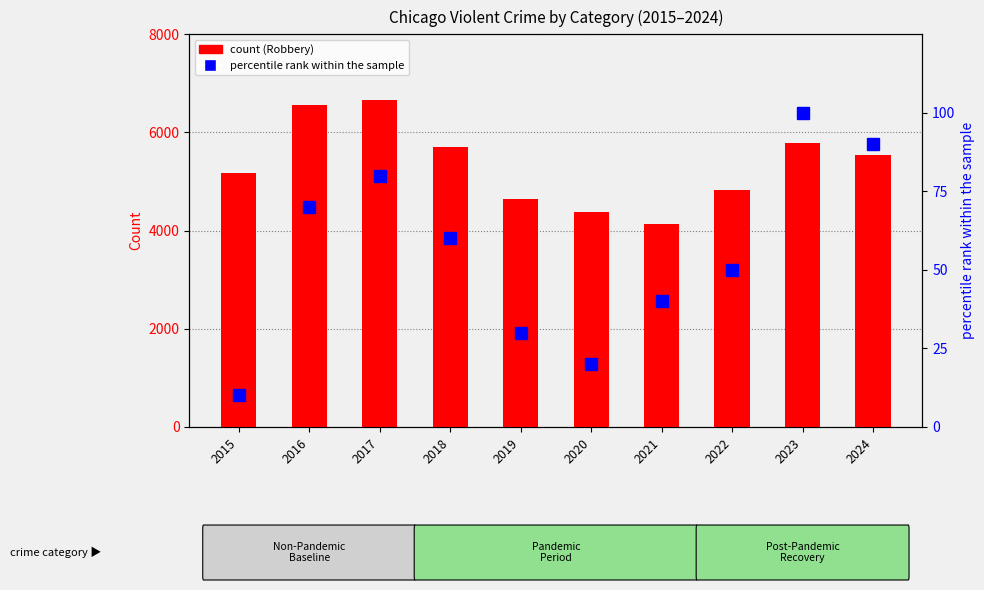

What is the value of the percentile rank within the sample bar at the 1st from the left?

10